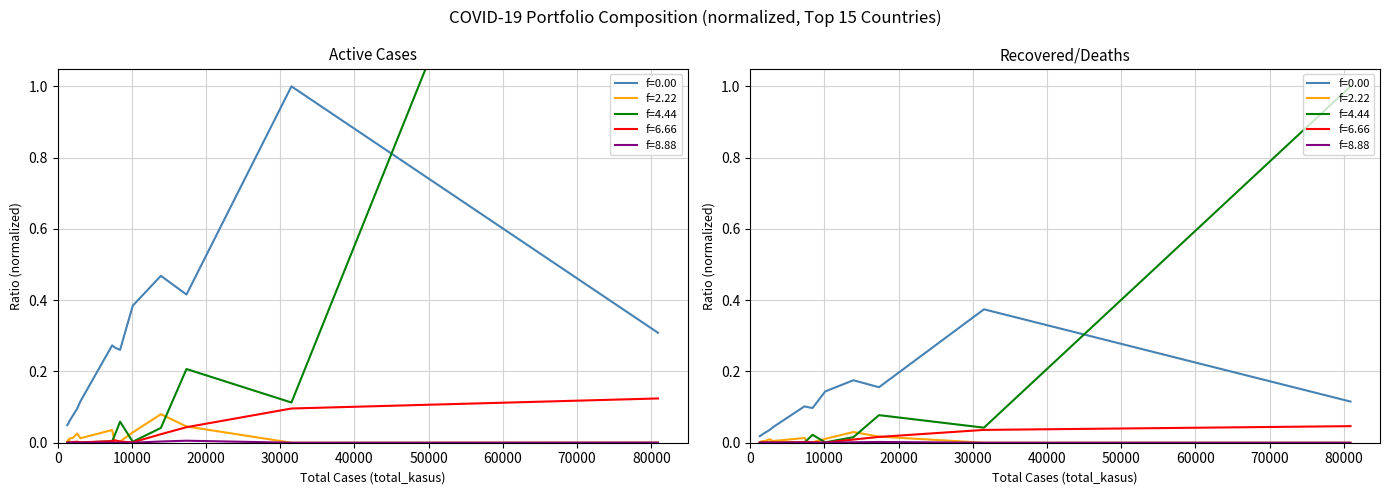

The value of total_kematian at 20000 is 0.0. True or false?

True